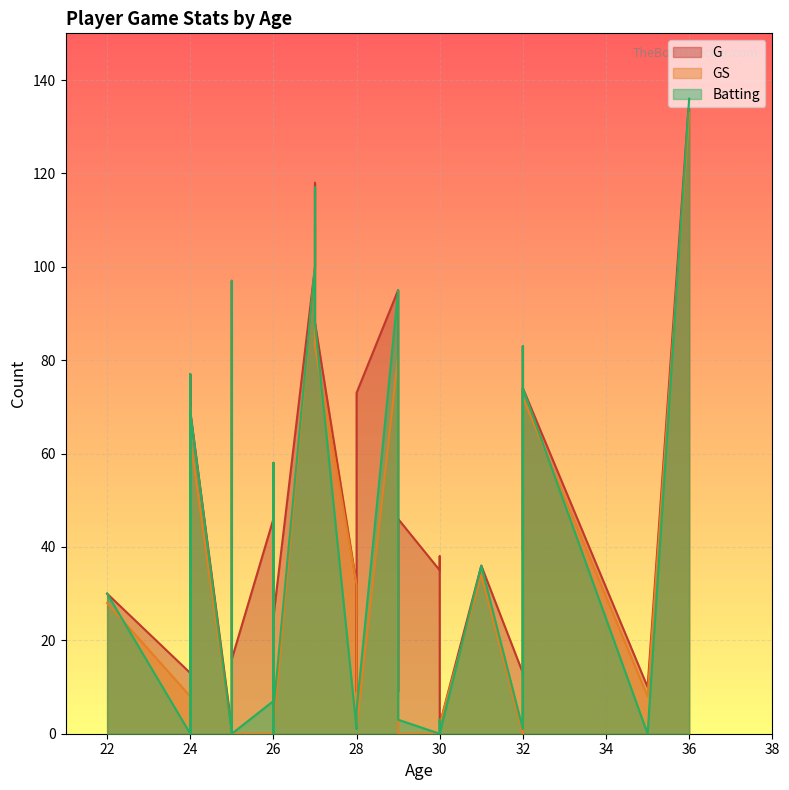

What is the difference between the maximum and minimum values in the G series?

135